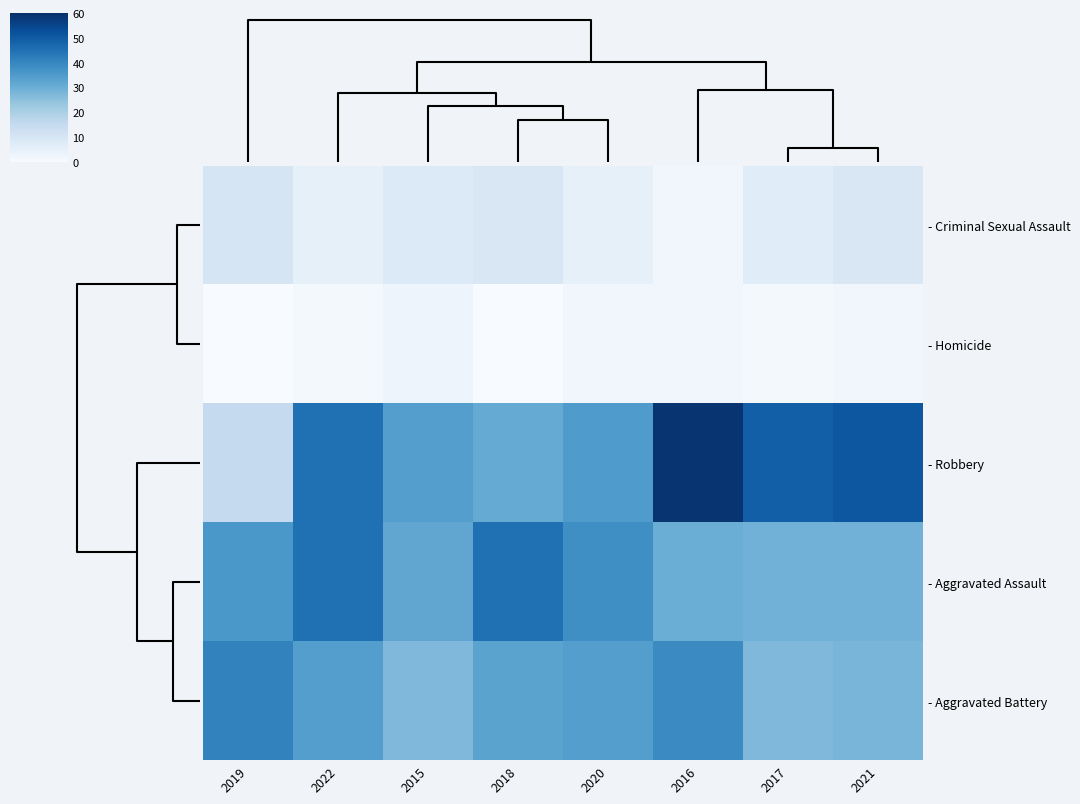

At how many categories does at least one series exceed 17?

8